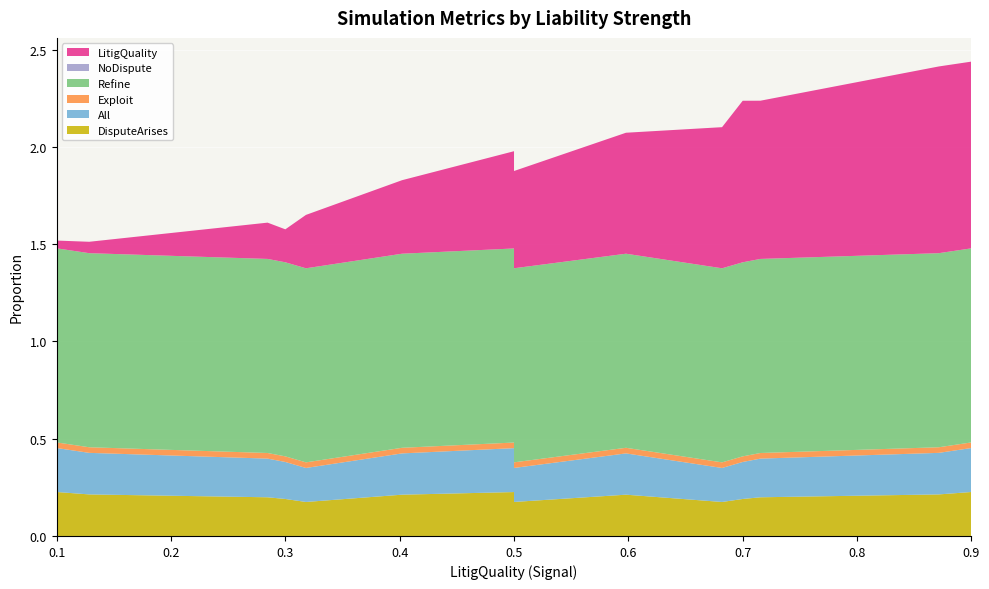

Reading left to right, what are all the values shown in this chart?

DisputeArises: 0.2	0.2	0.2	0.2	0.2	0.2	0.2	0.2	0.2	0.2	0.2	0.2	0.2	0.2	0.2
All: 0.2	0.2	0.2	0.2	0.2	0.2	0.2	0.2	0.2	0.2	0.2	0.2	0.2	0.2	0.2
Exploit: 0.0	0.0	0.0	0.0	0.0	0.0	0.0	0.0	0.0	0.0	0.0	0.0	0.0	0.0	0.0
Refine: 1.0	1.0	1.0	1.0	1.0	1.0	1.0	1.0	1.0	1.0	1.0	1.0	1.0	1.0	1.0
NoDispute: 0.0	0.0	0.0	0.0	0.0	0.0	0.0	0.0	0.0	0.0	0.0	0.0	0.0	0.0	0.0
LitigQuality: 0.0	0.2	0.5	0.8	1.0	0.3	0.4	0.5	0.6	0.7	0.1	0.2	0.5	0.8	1.0